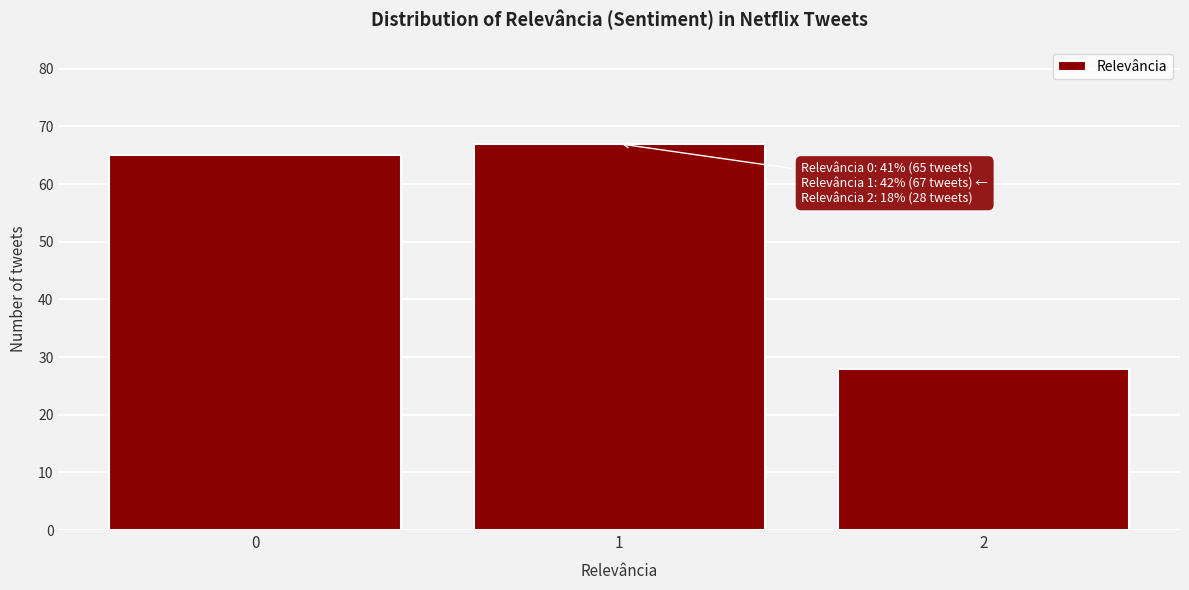

Reading left to right, transcribe all the data shown in this chart.

0=65	1=67	2=28